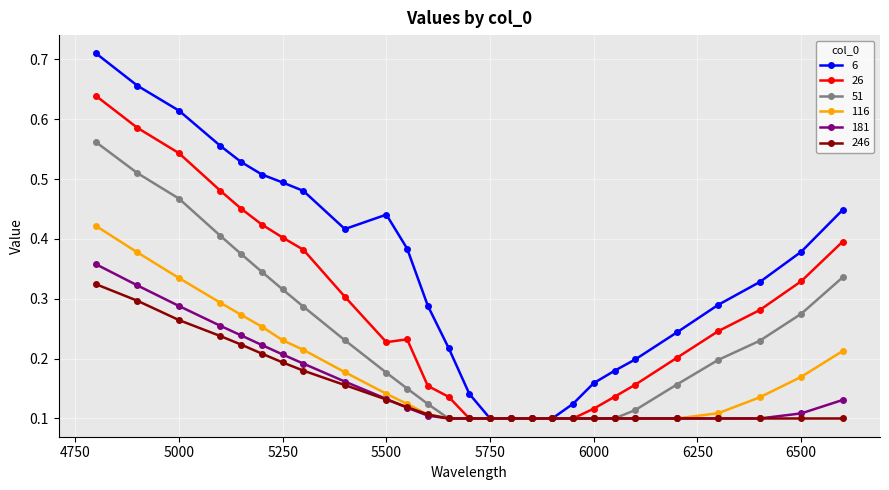

Count the 26 values in the range 0 to 1.

27